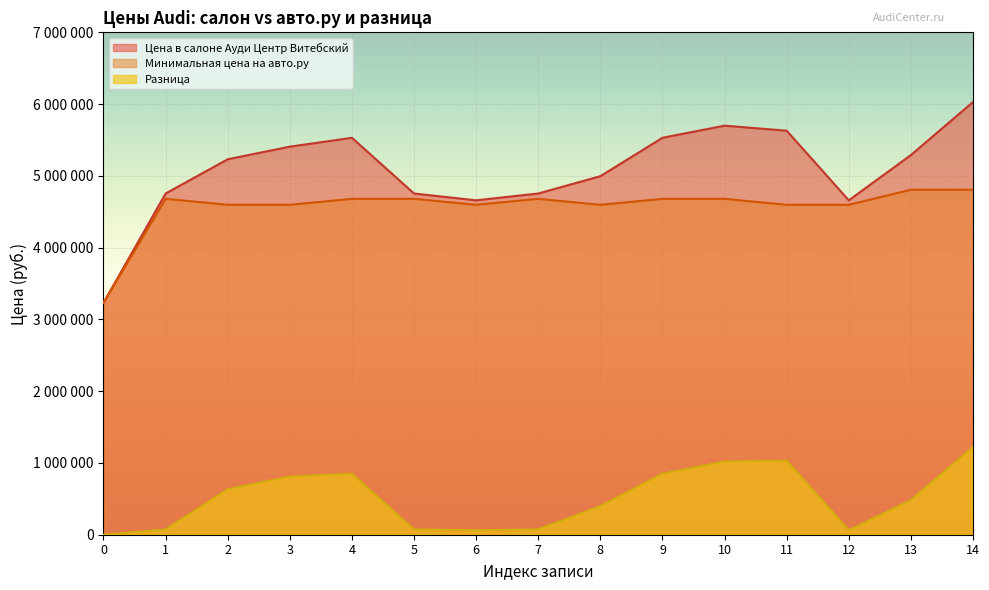

Which series has the largest total across all categories?

Цена в салоне Ауди Центр Витебский